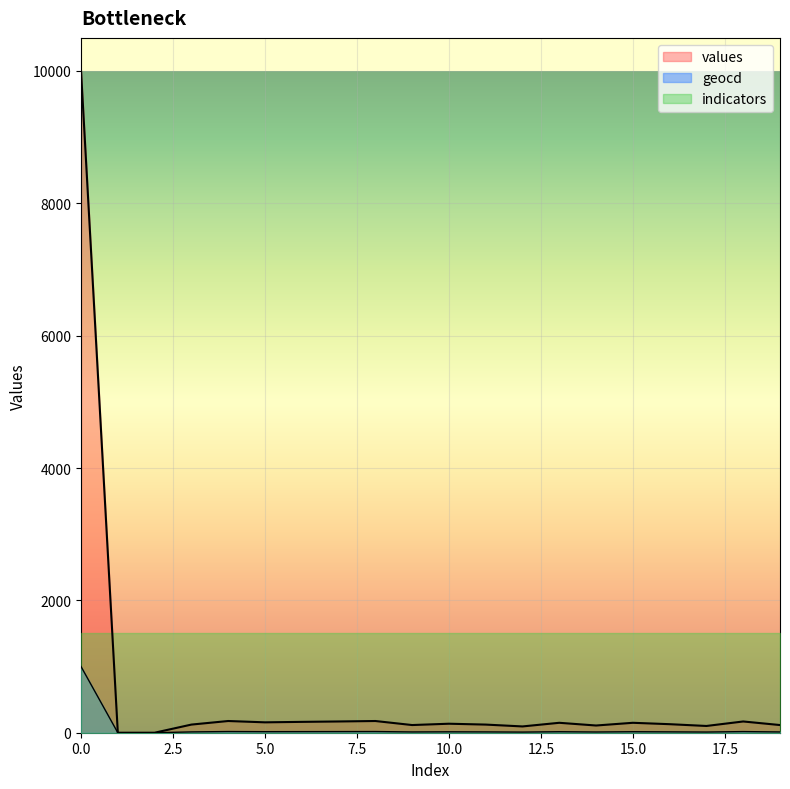

What is the highest value of the values series?

10000.0